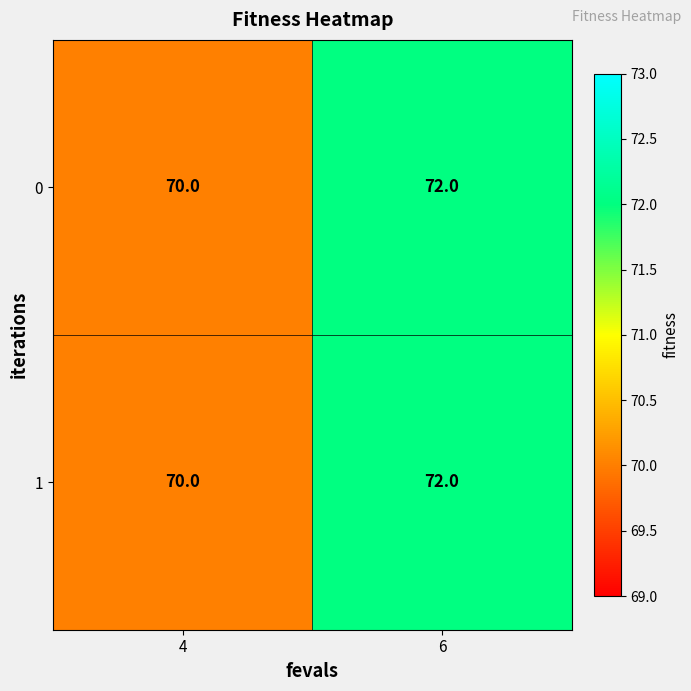

What is the total value across all series at 4?

140